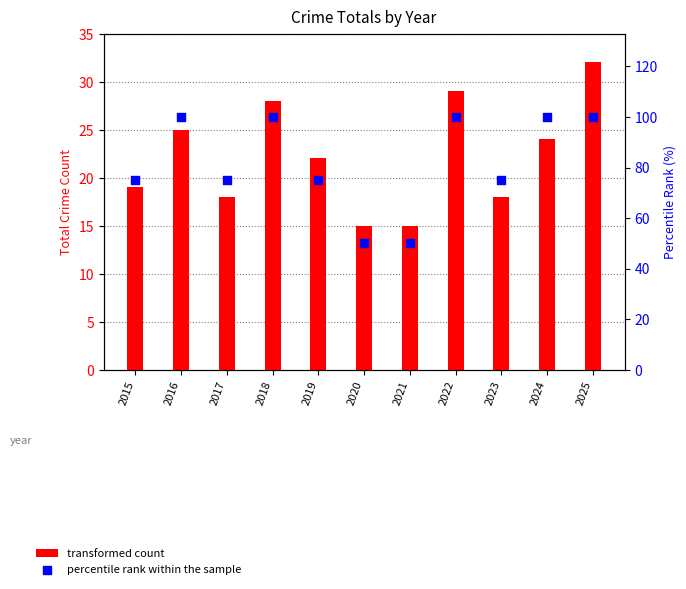

Which series has the widest spread of Y values?

percentile rank within the sample